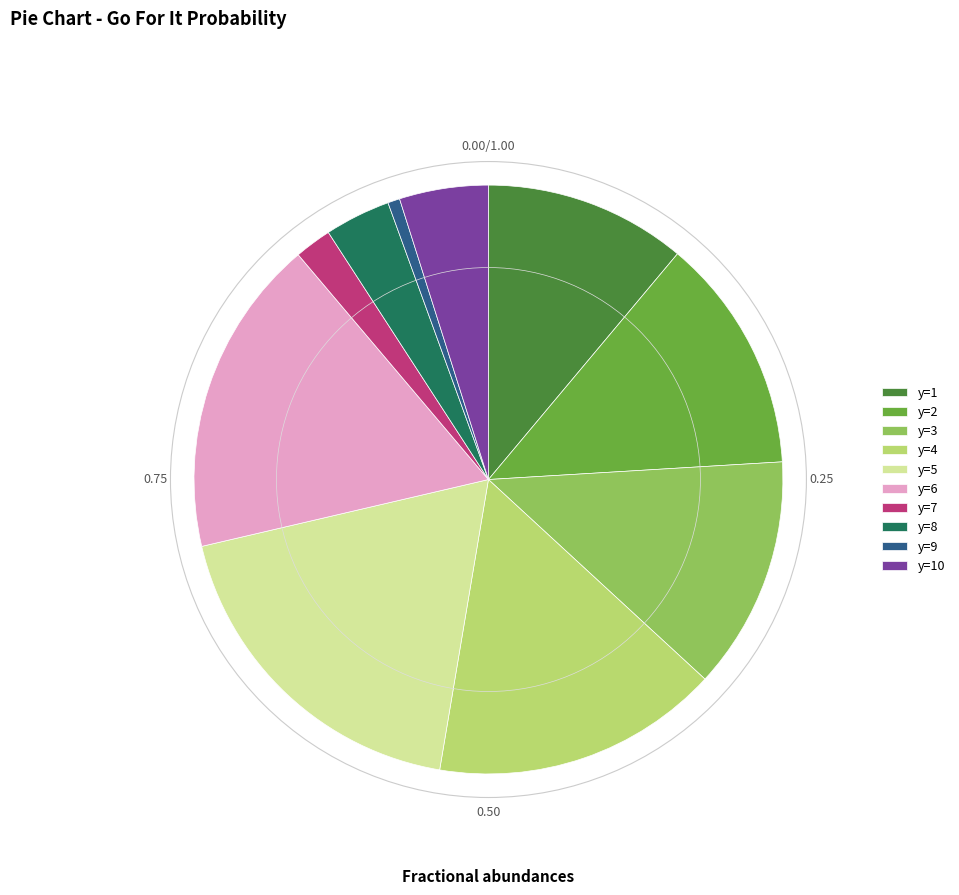

Is there any slice that represents more than half of the pie?

No